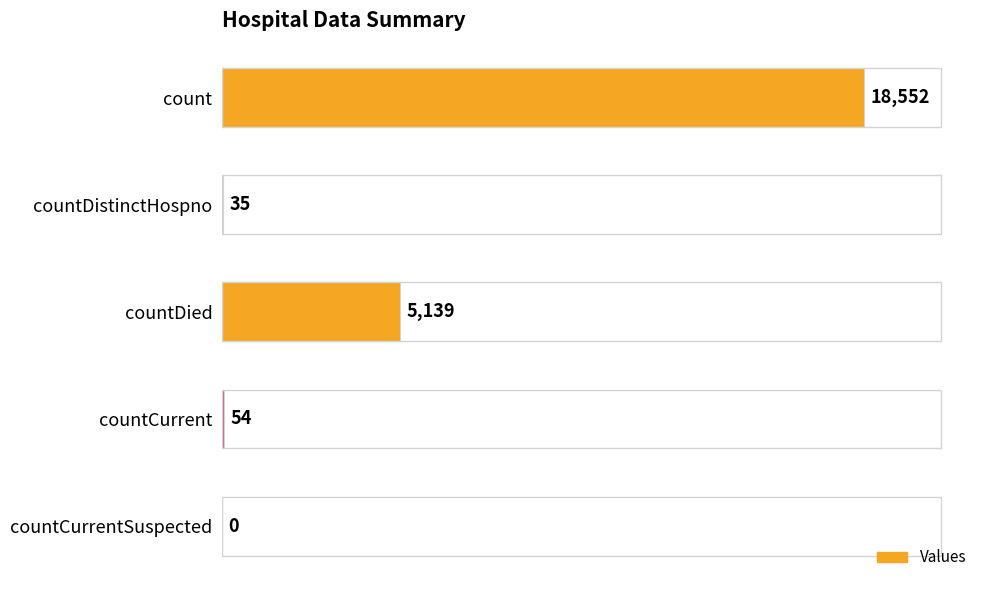

Is it true that the value at countCurrent is 54?

True